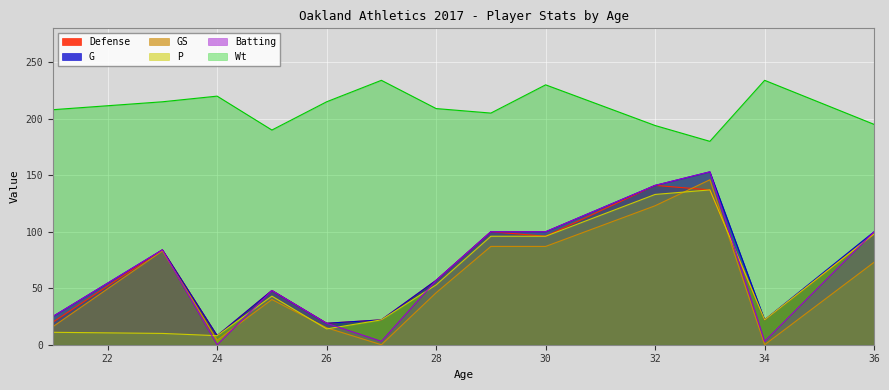

Read the Wt value at 27.

234